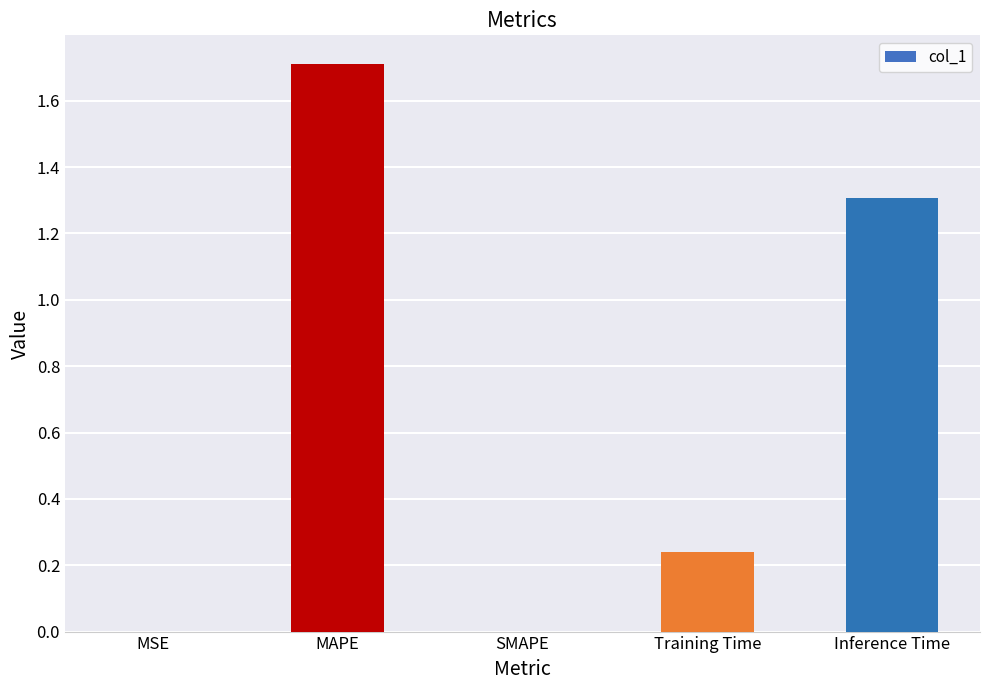

Are the bars horizontal?

No